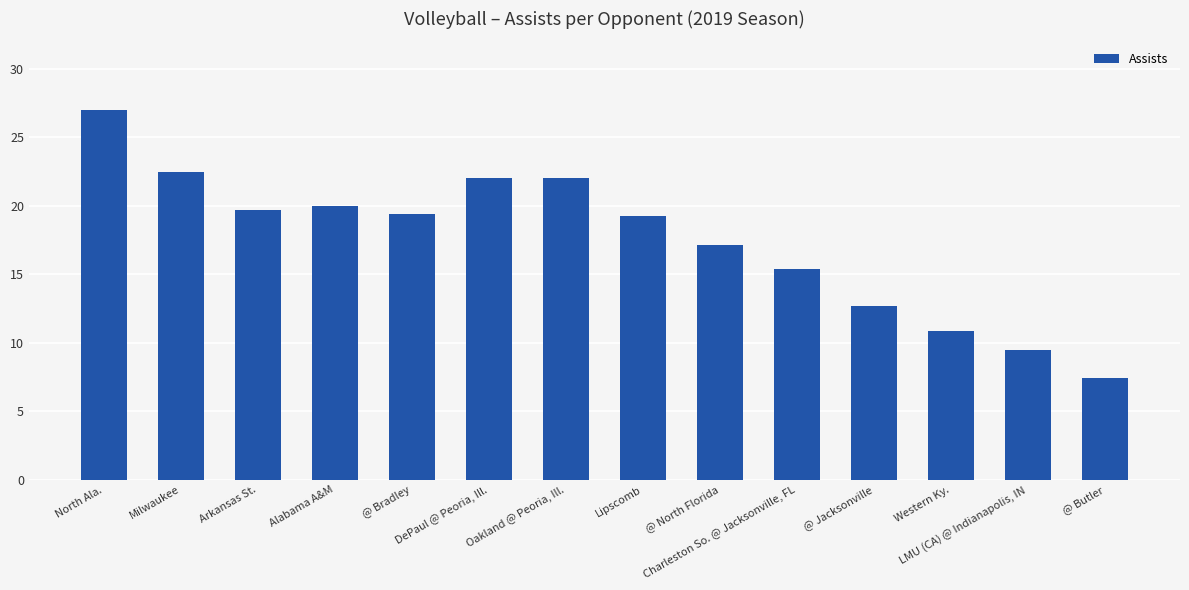

Where is the data nearest to the value 17?

@ North Florida